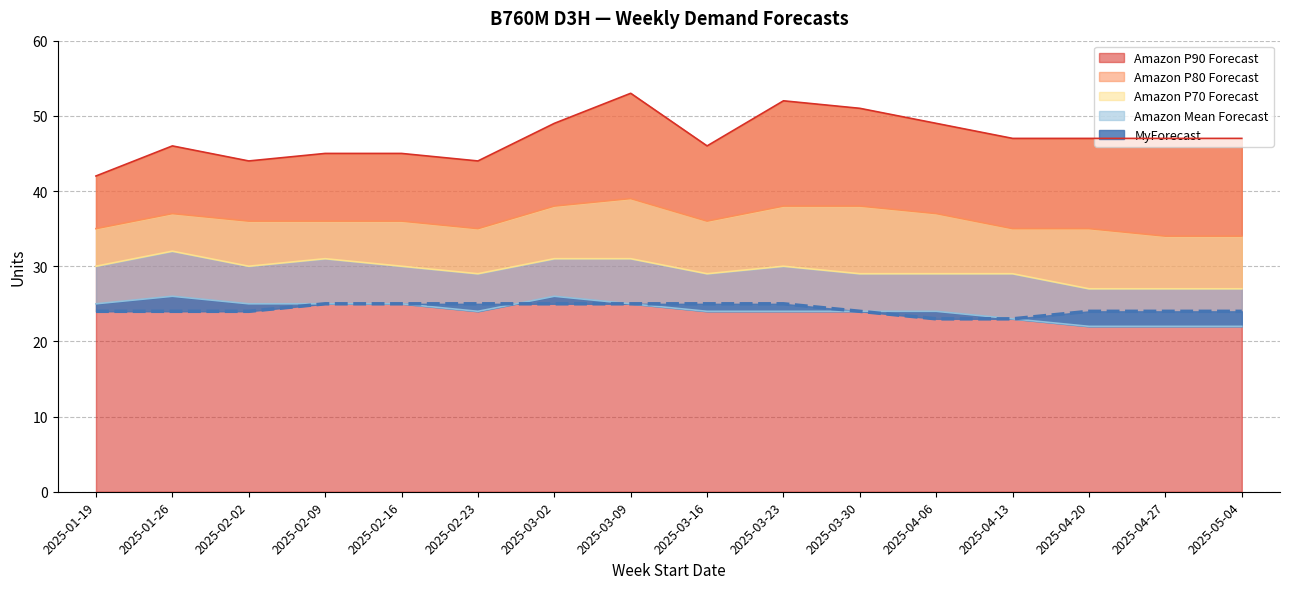

How many interior local valleys does the Amazon Mean Forecast series have?

1